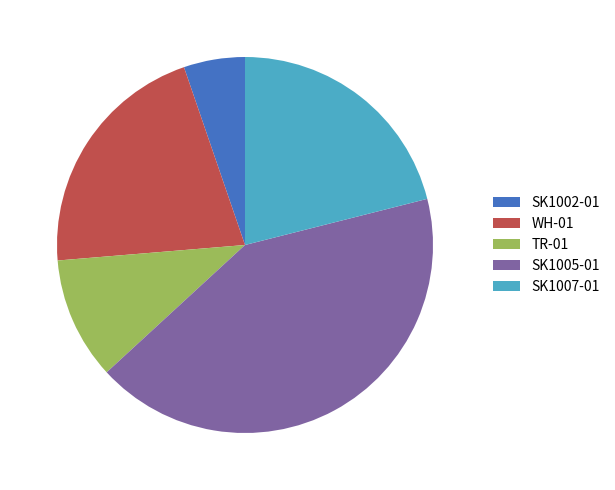

How many slices are in this pie chart?

5